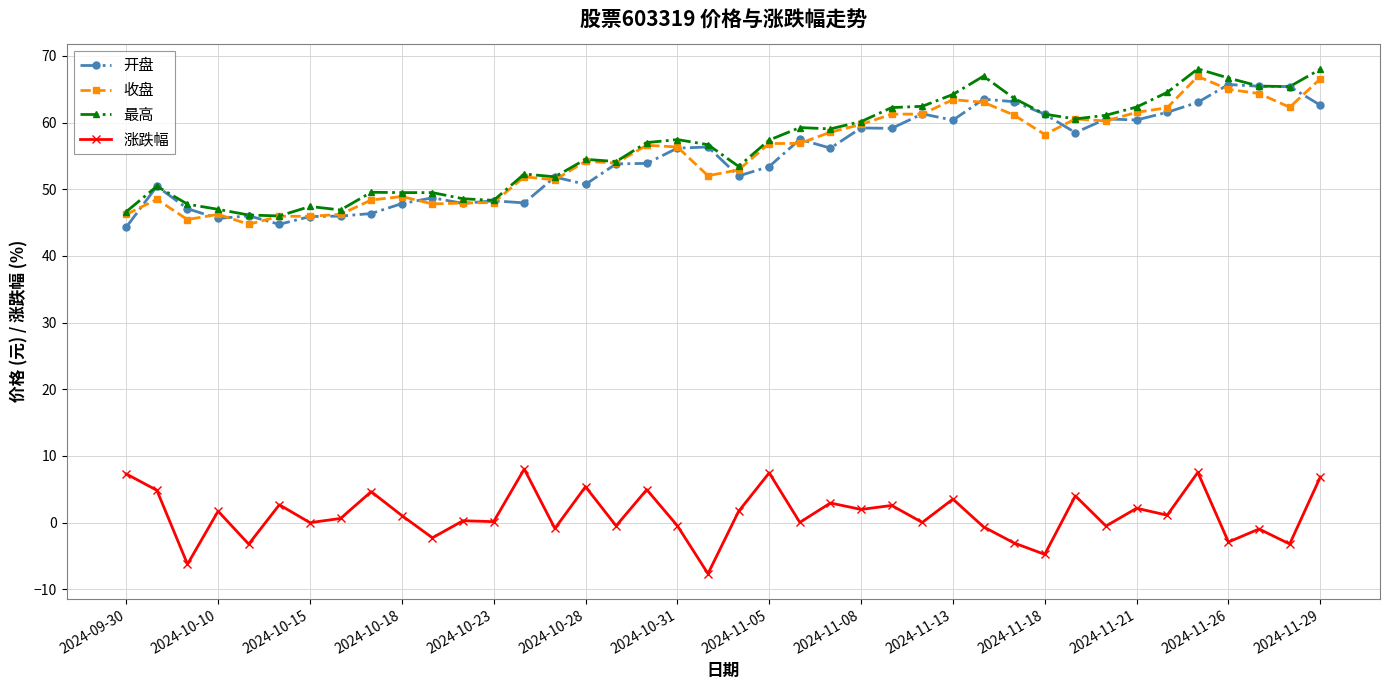

True or false: 最高 has more than 0 interior local peaks.

True